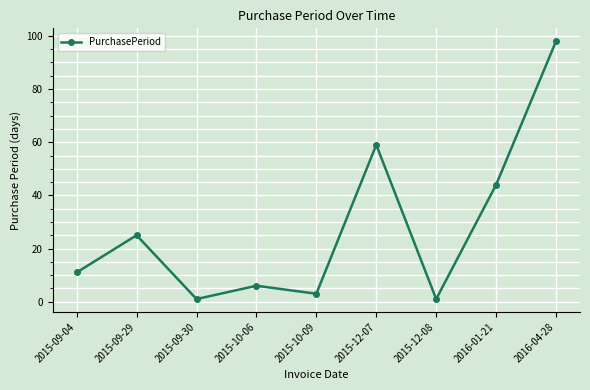

Count the number of data series in this chart.

1